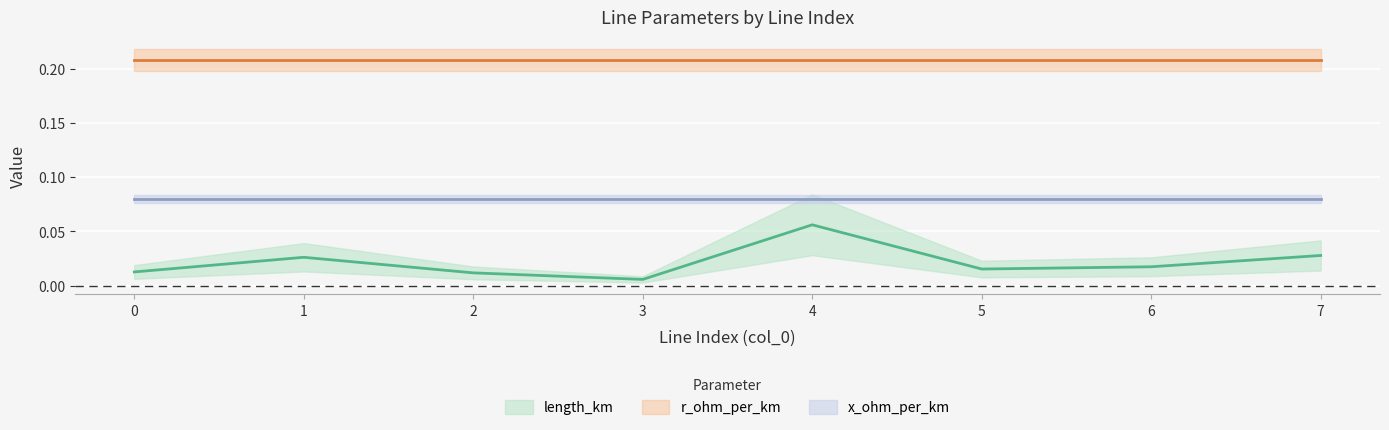

List the labels in order of r_ohm_per_km value, largest first.

0, 1, 2, 3, 4, 5, 6, 7